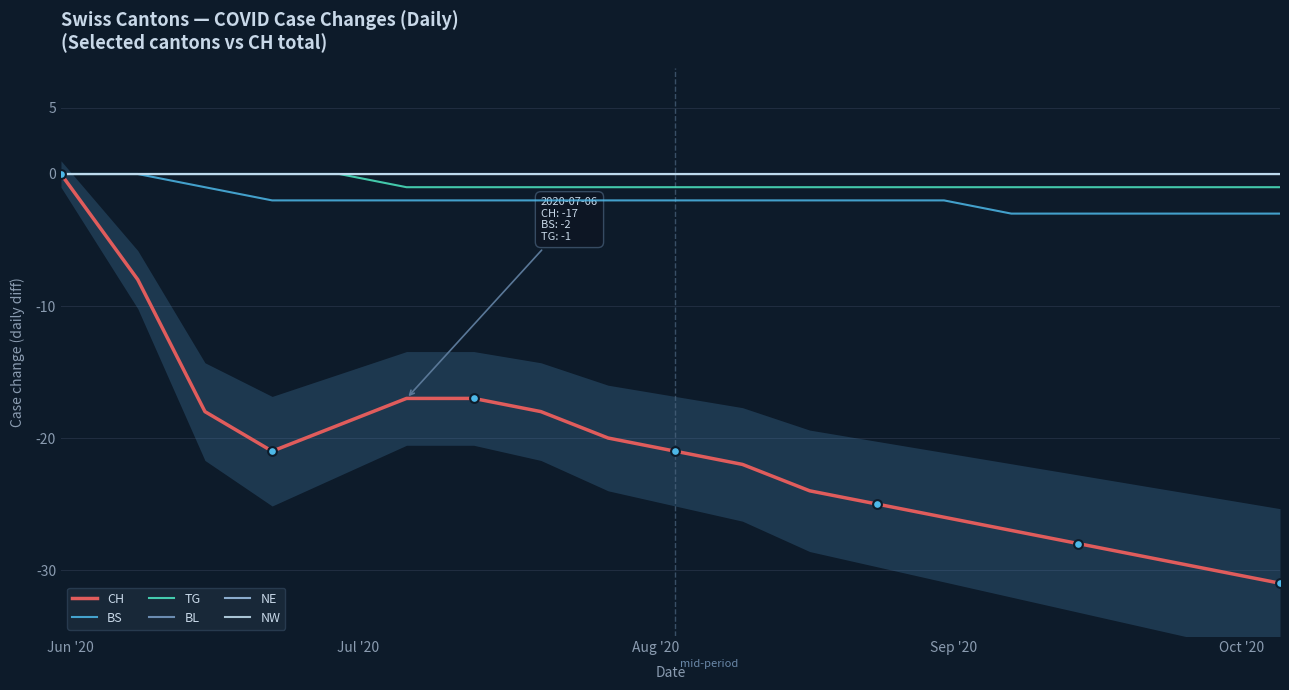

Which series contains the highest Y value?

CH